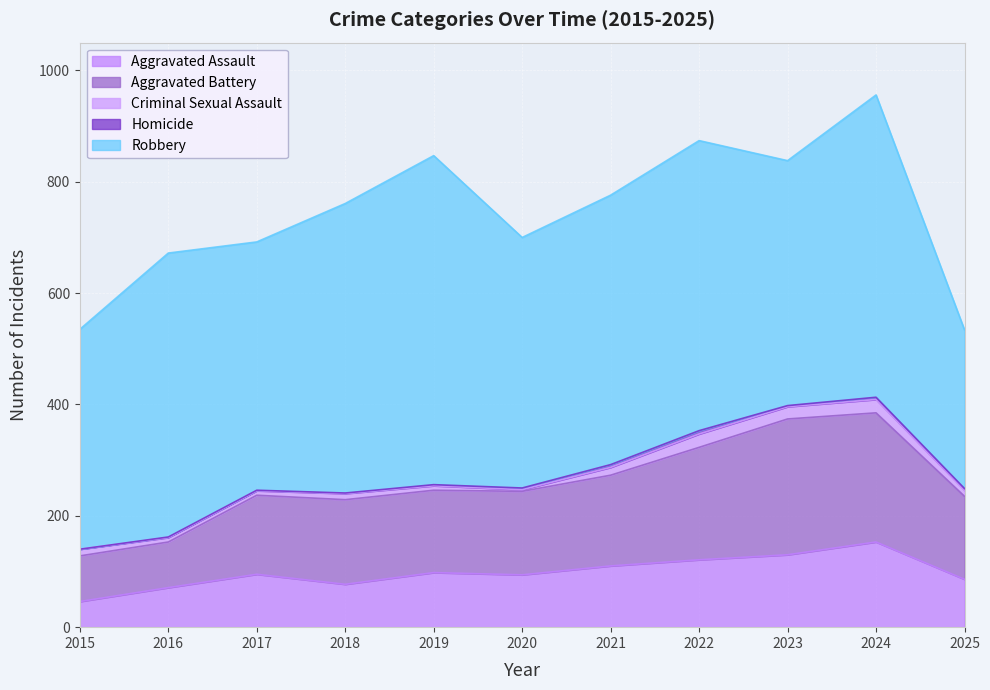

What is the value of the Homicide point at the 2nd from the left?

1